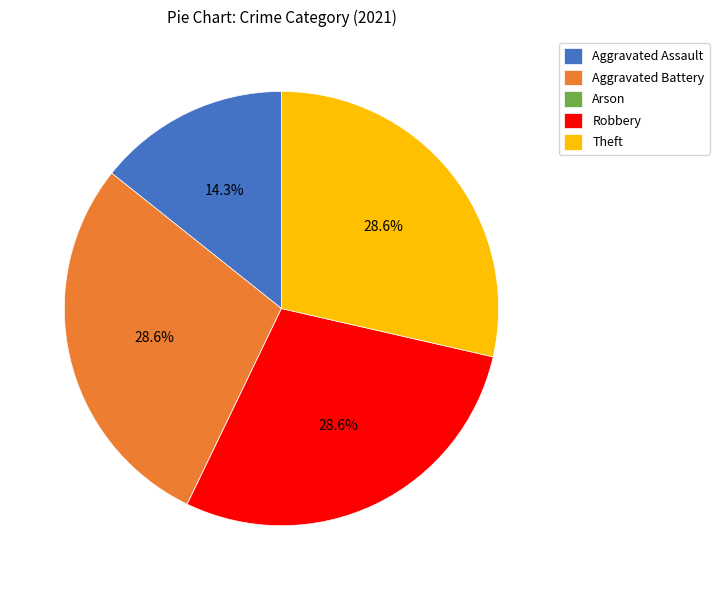

Between Aggravated Battery and Aggravated Assault, which is larger?

Aggravated Battery